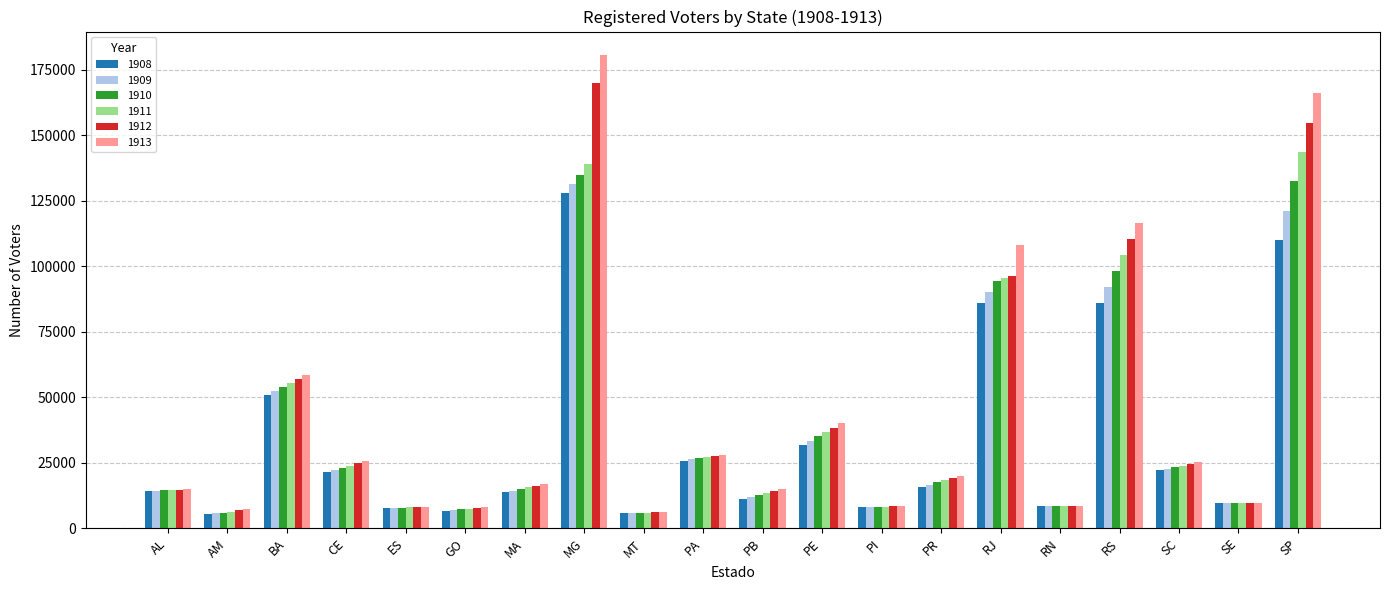

At SP, list the series in order from largest to smallest.

1913, 1912, 1911, 1910, 1909, 1908